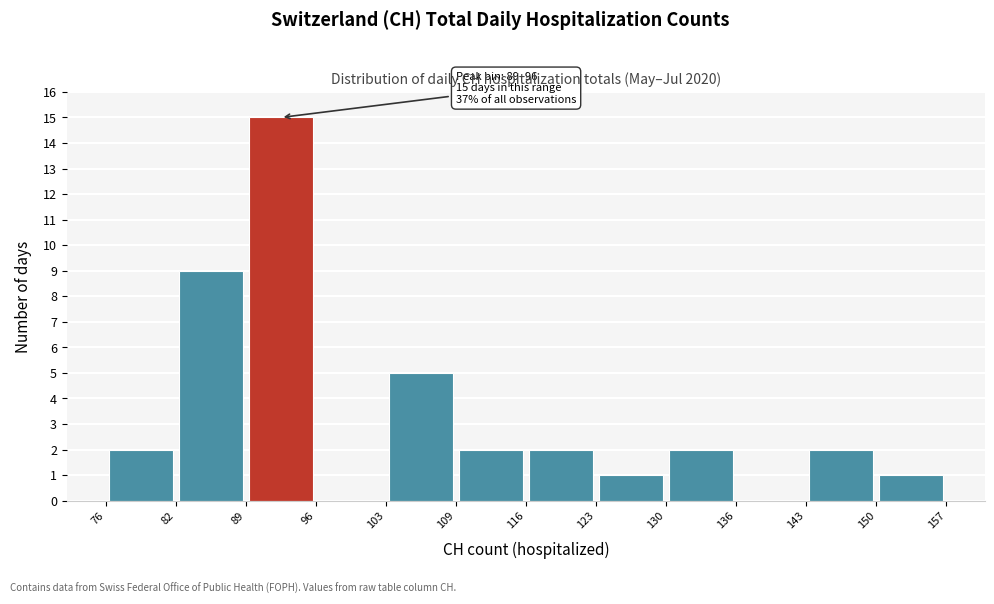

Which range on the x-axis has the tallest bar?

89 to 96